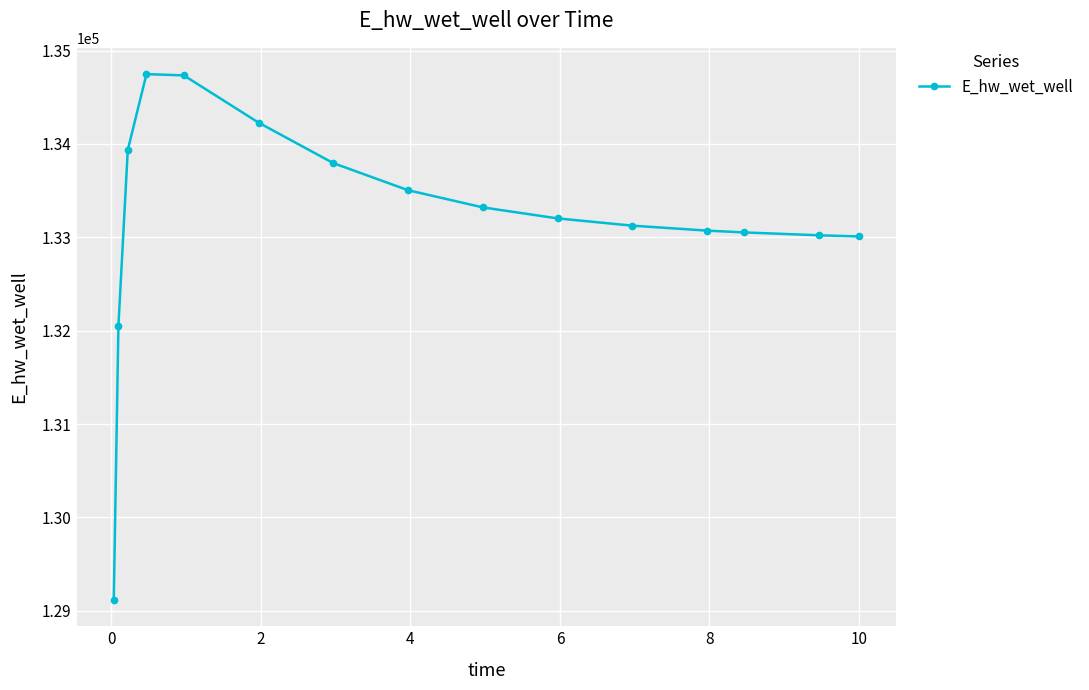

What is the minimum value shown in the chart?

129115.1